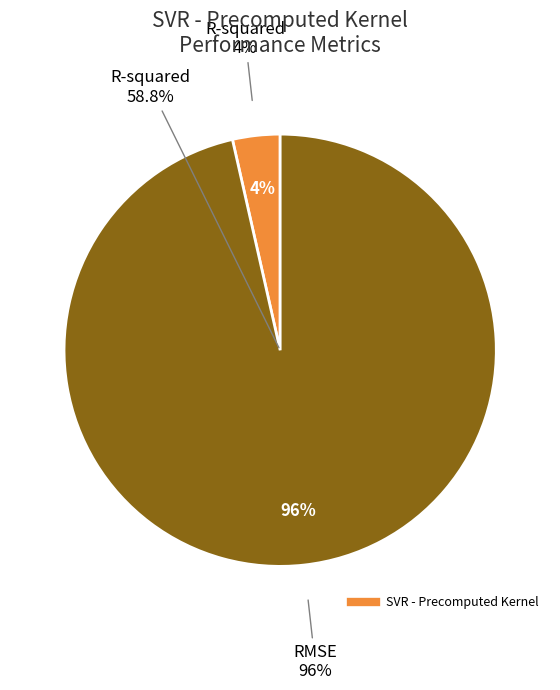

Does any single category account for the majority?

Yes